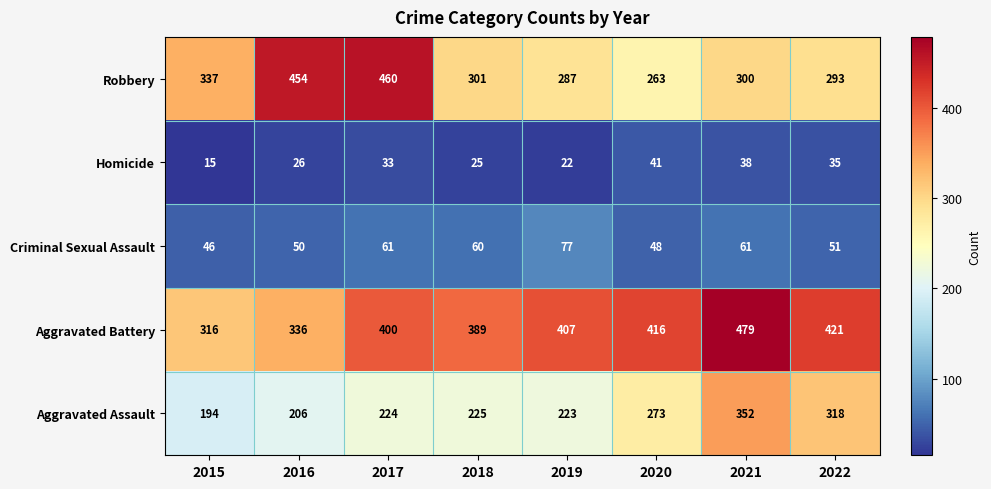

What is the difference between the Aggravated Battery values at 2017 and 2016?

64